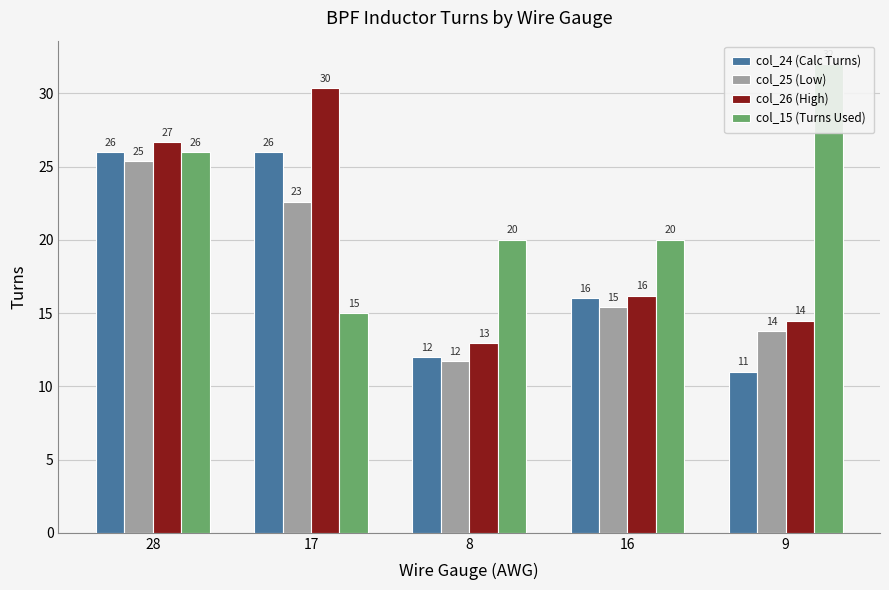

Rank the series by their maximum value, from highest to lowest.

col_15 (Turns Used), col_26 (High), col_24 (Calc Turns), col_25 (Low)